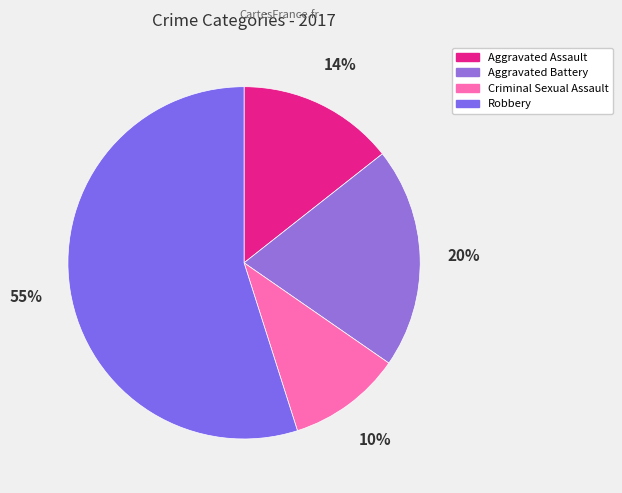

Combined, do Aggravated Assault and Aggravated Battery account for over 50%?

No